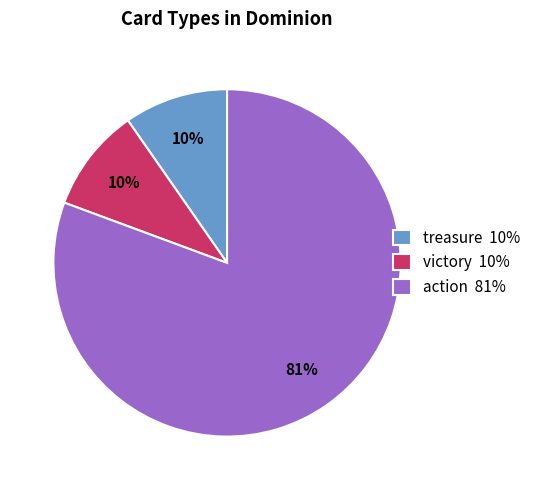

Is the sum of action and victory greater than half?

Yes